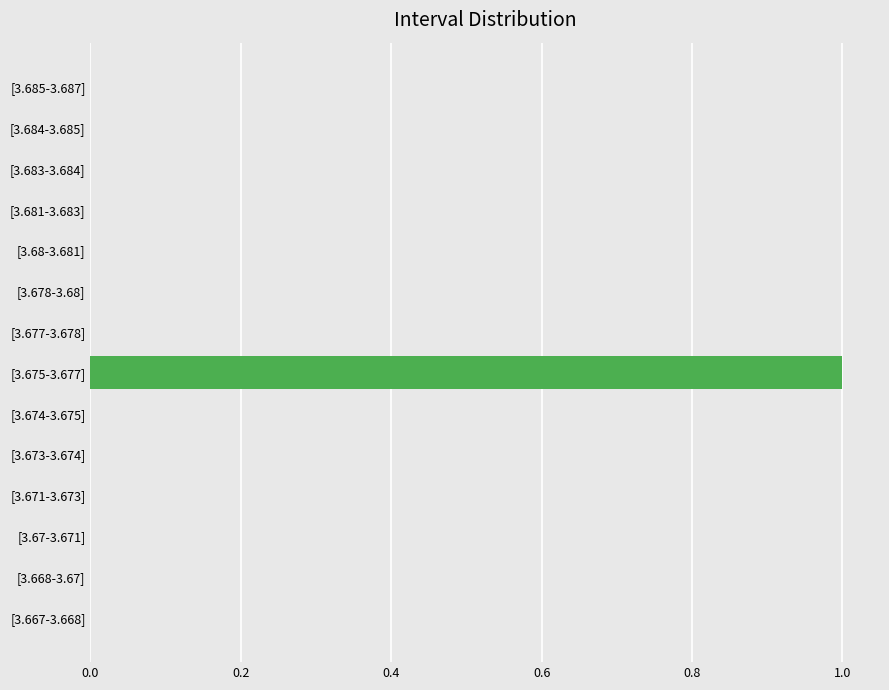

Reading bottom to top, list all the values displayed in this chart.

[3.667-3.668]=0	[3.668-3.67]=0	[3.67-3.671]=0	[3.671-3.673]=0	[3.673-3.674]=0	[3.674-3.675]=0	[3.675-3.677]=1	[3.677-3.678]=0	[3.678-3.68]=0	[3.68-3.681]=0	[3.681-3.683]=0	[3.683-3.684]=0	[3.684-3.685]=0	[3.685-3.687]=0